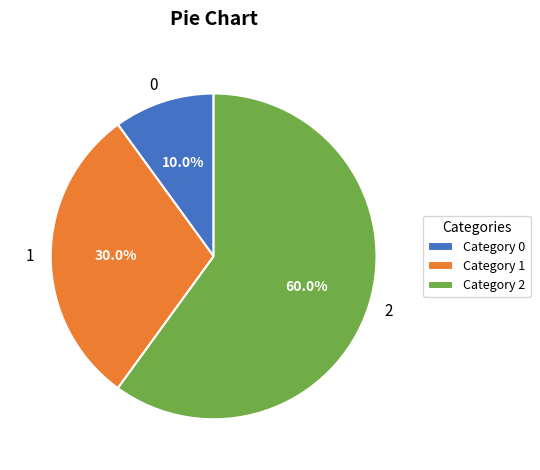

What percentage do 2 and 0 together represent?

70.0%